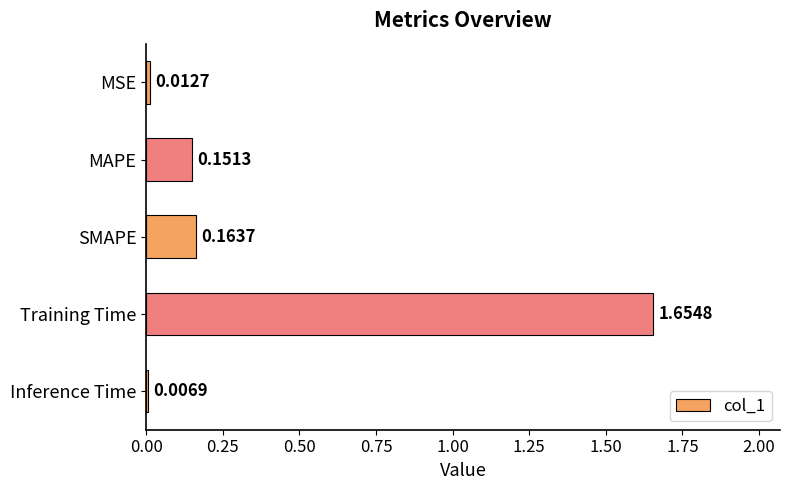

Rank the categories by value from highest to lowest.

Training Time, SMAPE, MAPE, MSE, Inference Time